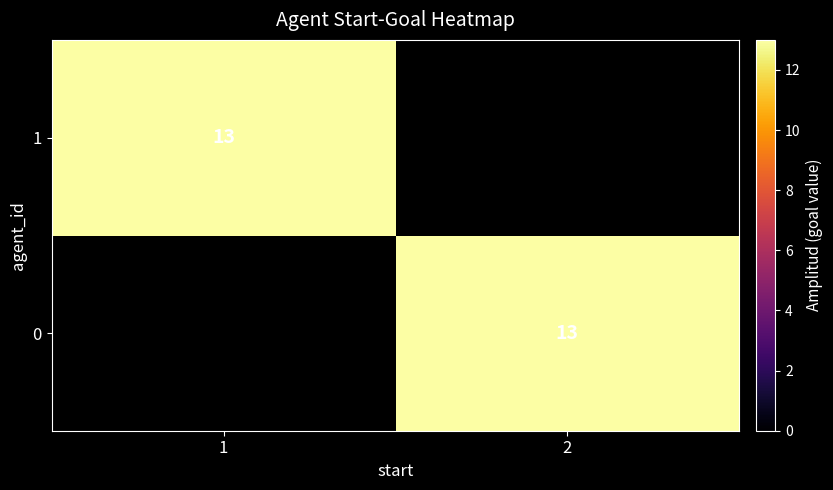

Rank the categories by 1 value from lowest to highest.

1, 2